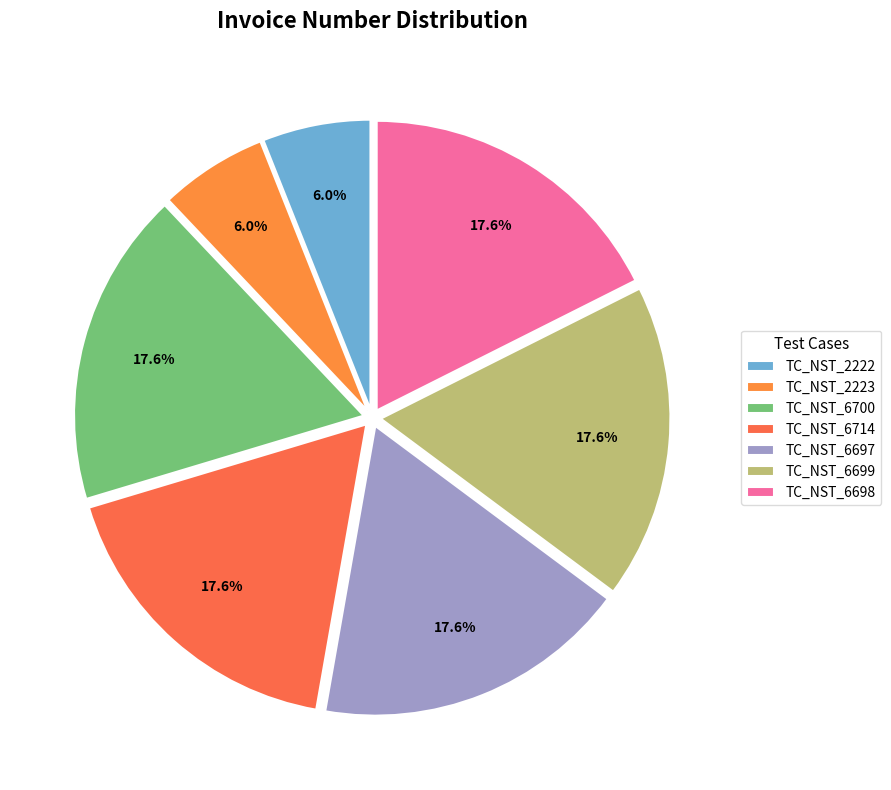

What percentage is the TC_NST_6699 slice, to the nearest percent?

18%